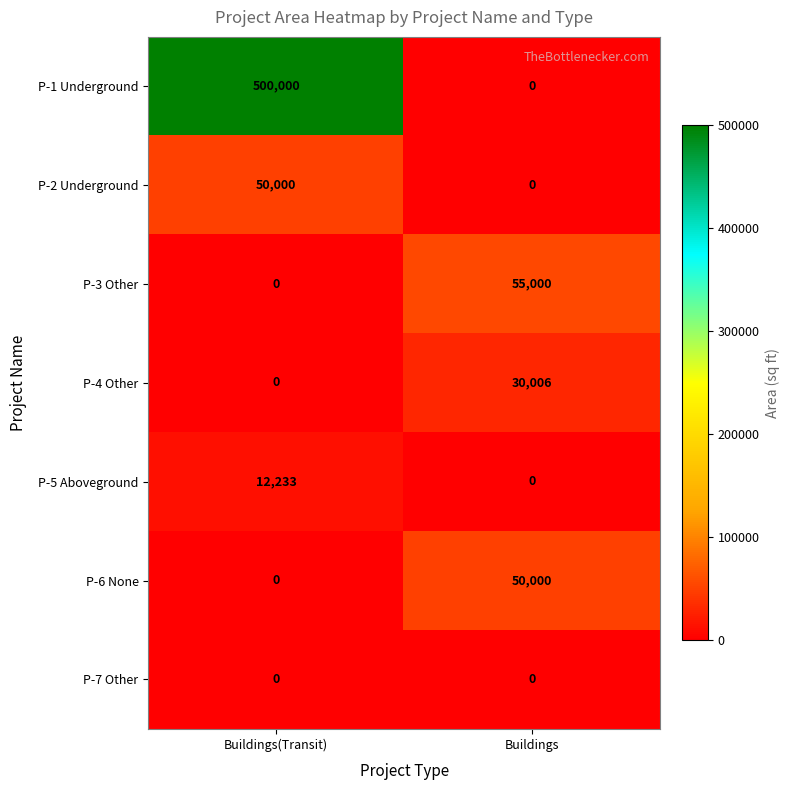

Between Buildings(Transit) and Buildings, which series saw the biggest shift?

P-1 Underground